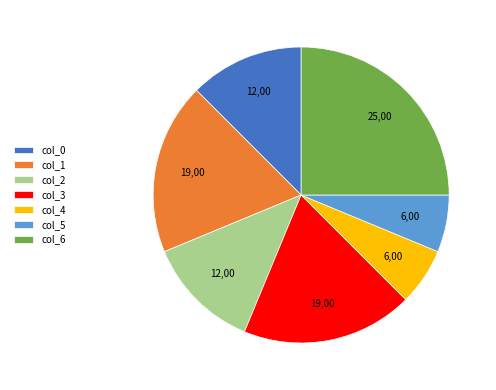

Which category has the biggest portion of the pie?

col_6